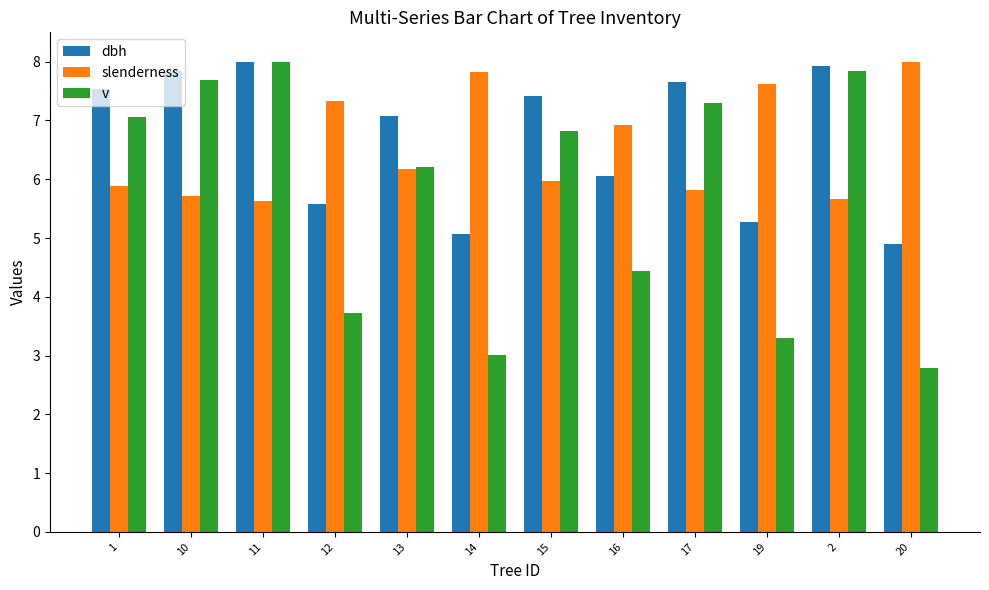

What position from the right is 19?

3